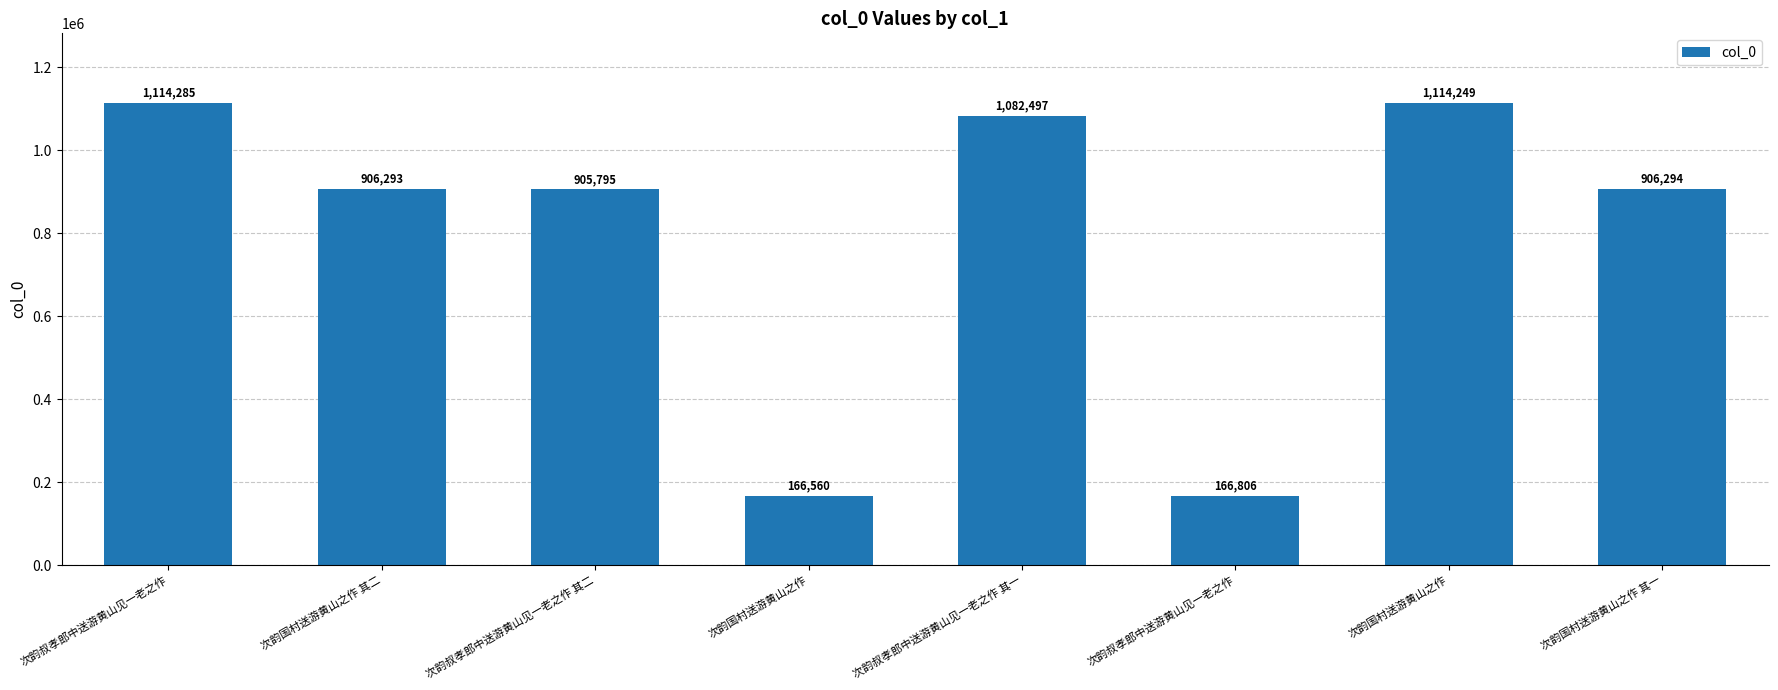

Count the number of categories in the chart.

8